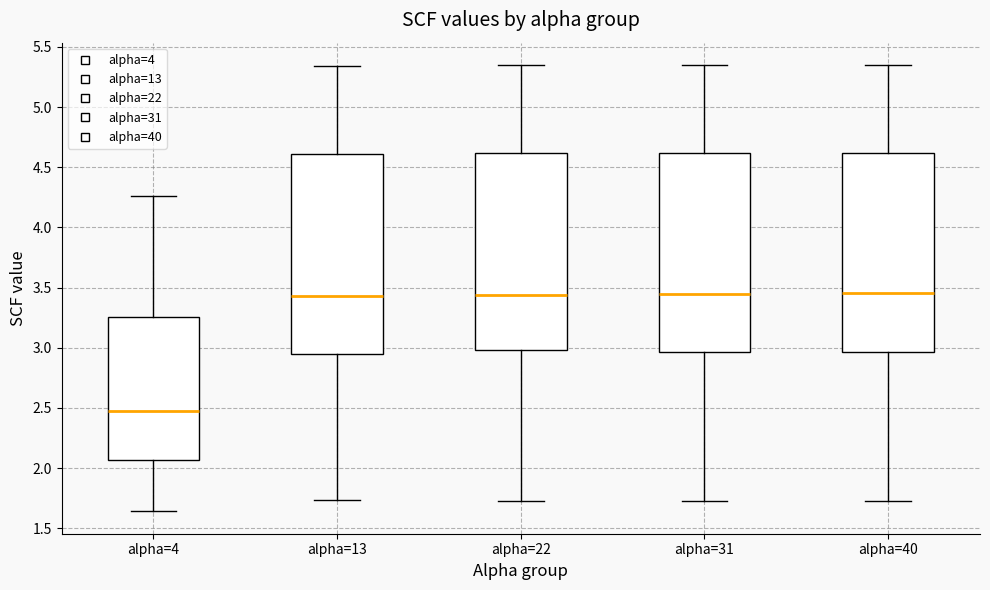

Which box's median line is the lowest?

alpha=4